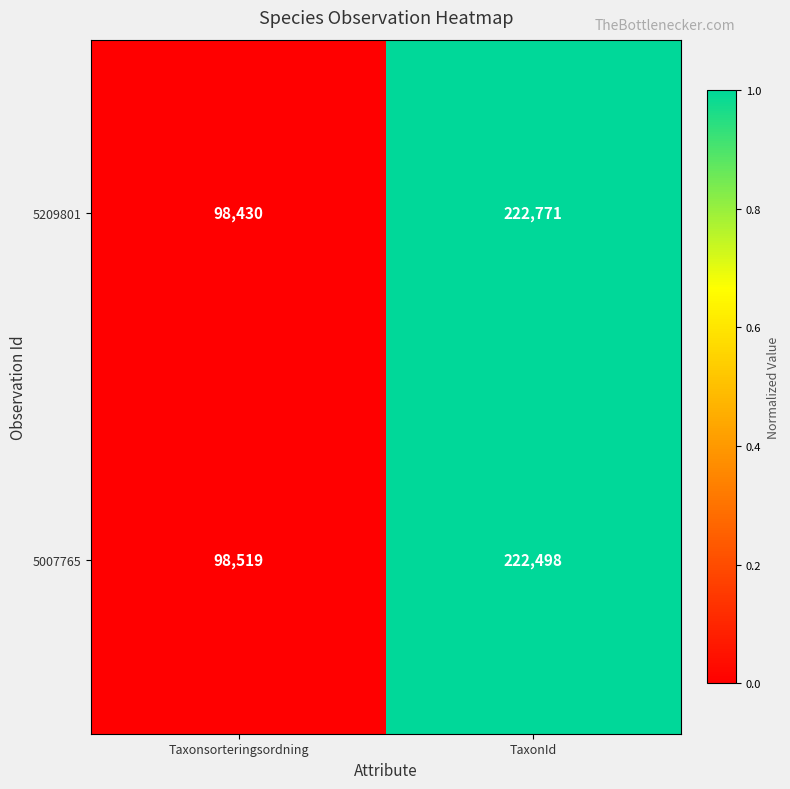

What is the sum of the 5007765 values at TaxonId and Taxonsorteringsordning?

321017